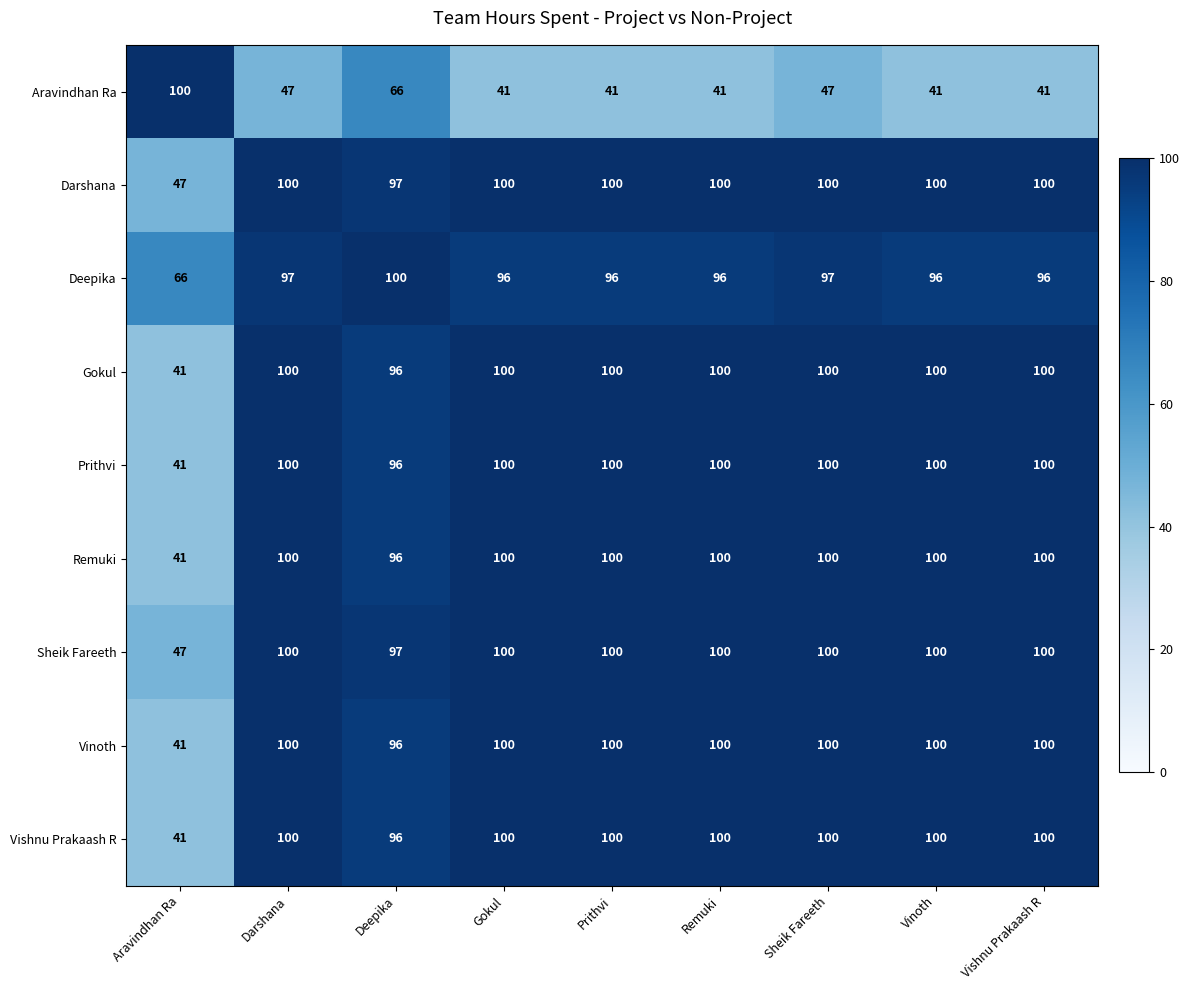

What is the total value across all series at Deepika?

840